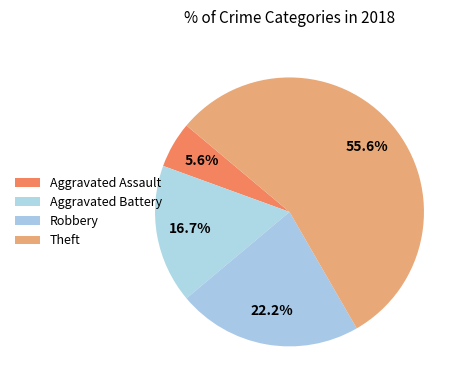

How many slices are in this pie chart?

4